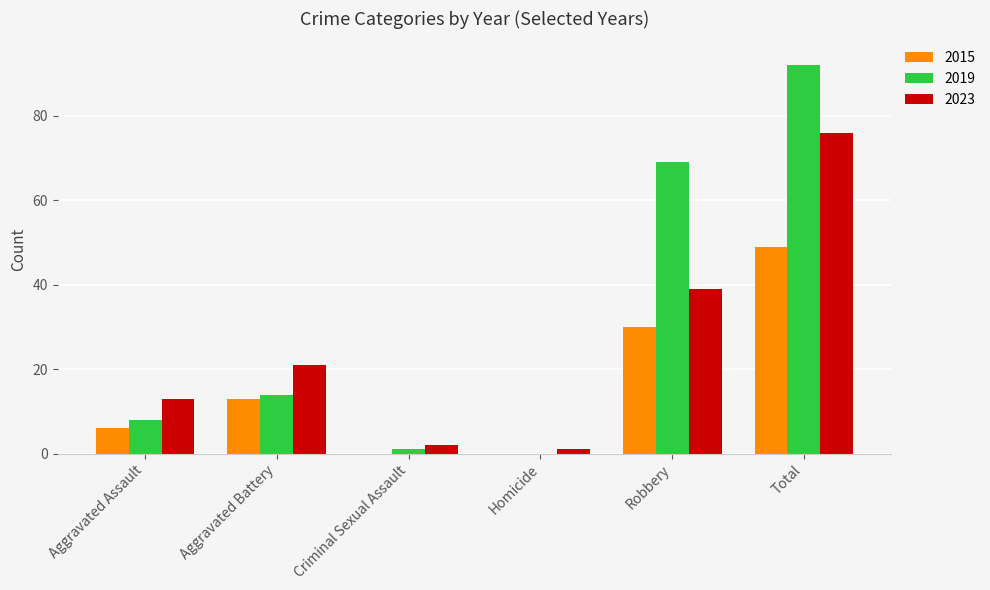

Which series has the largest total across all categories?

2019